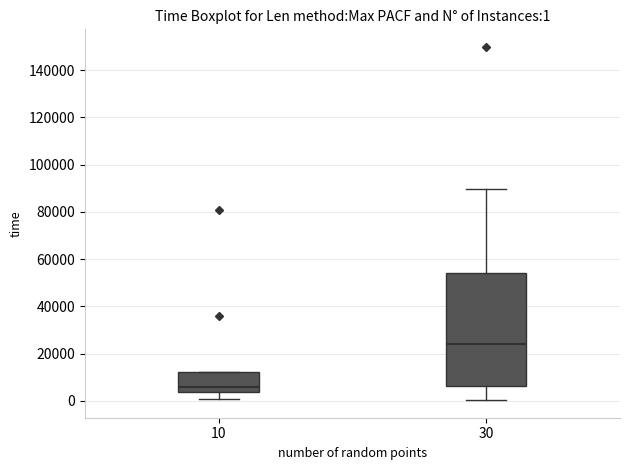

Which box has the lowest median line?

10